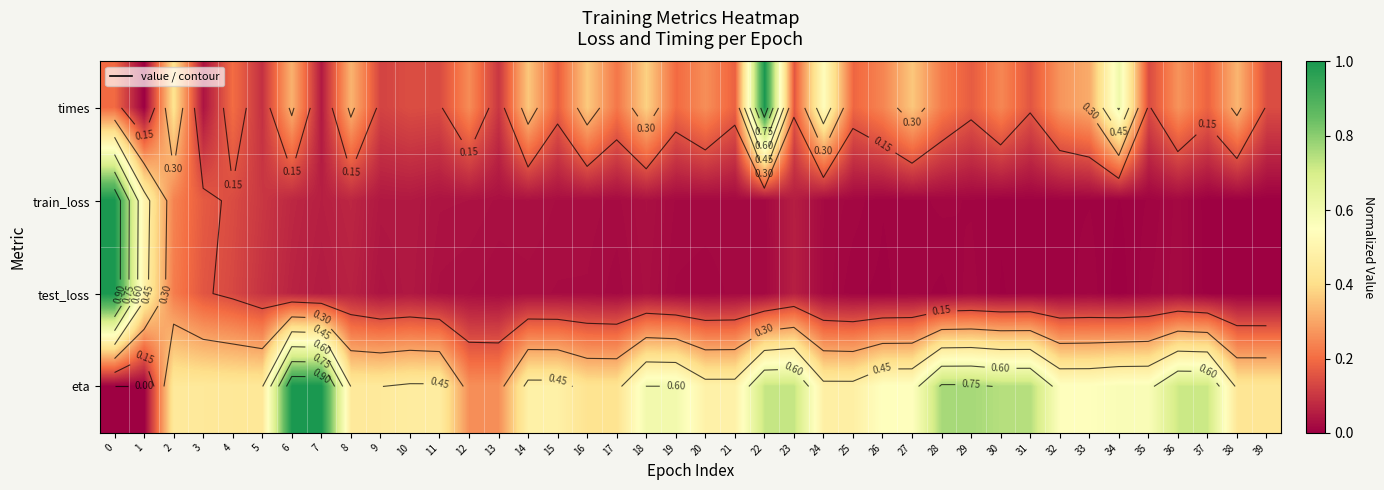

The train_loss series shows 0.0 at 24. True or false?

False